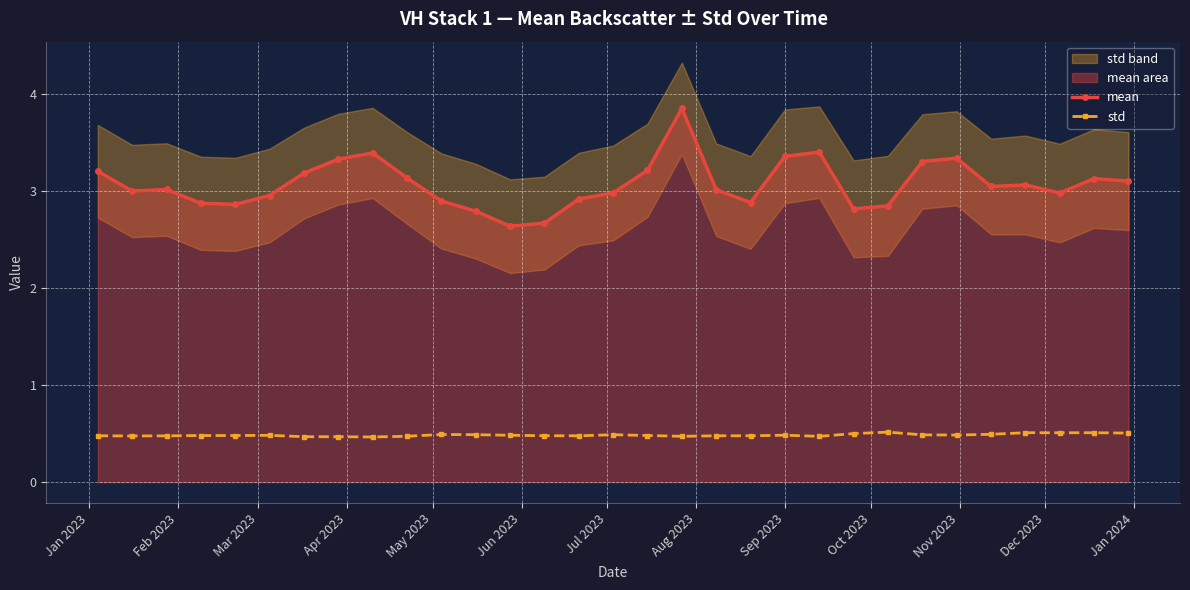

What is the value of the mean point at the 20th from the left?

2.9